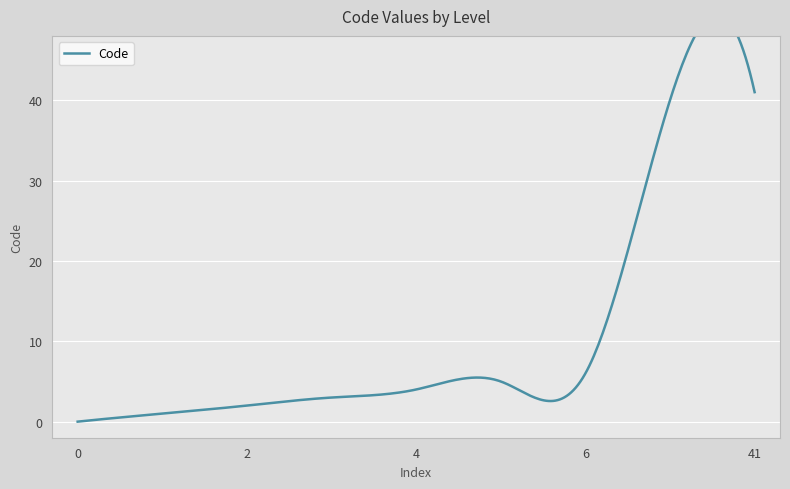

List the labels in order of value, largest first.

41, 40, 6, 5, 4, 3, 2, 1, 0